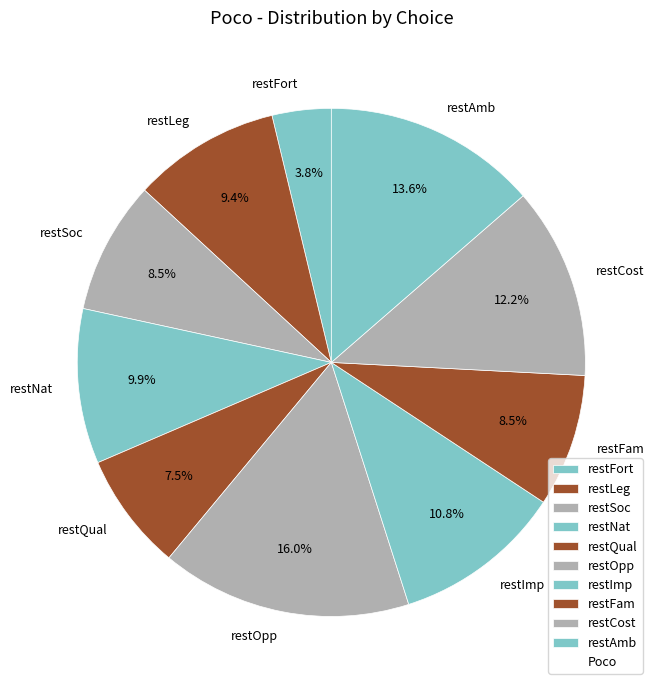

Is the sum of restAmb and restOpp greater than half?

No